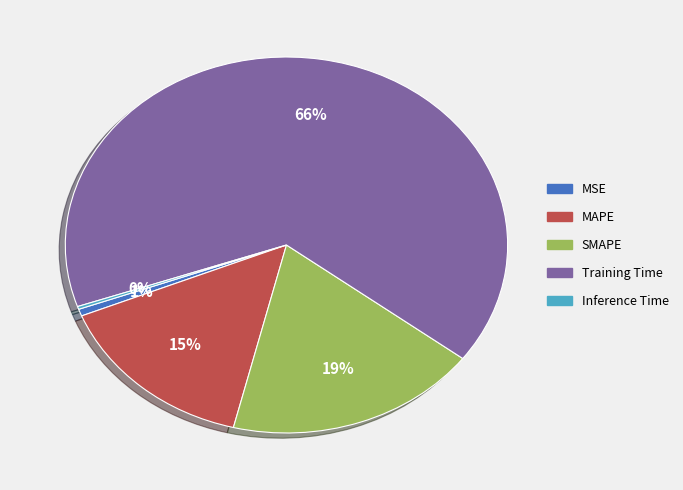

Which has a higher value, MAPE or MSE?

MAPE